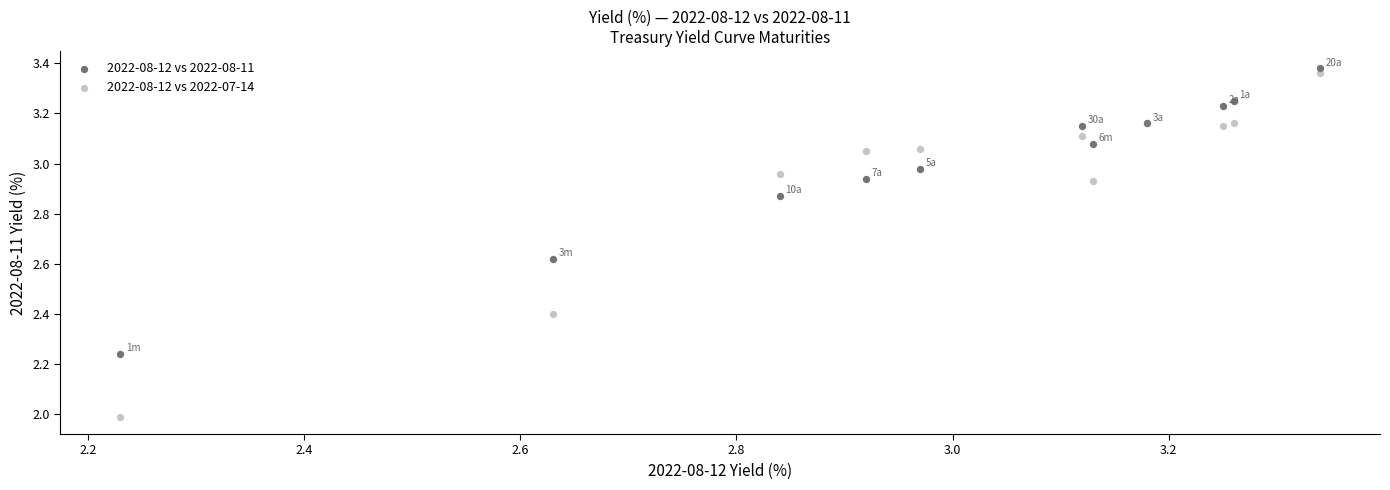

Which series has the widest spread of Y values?

2022-08-12 vs 2022-07-14